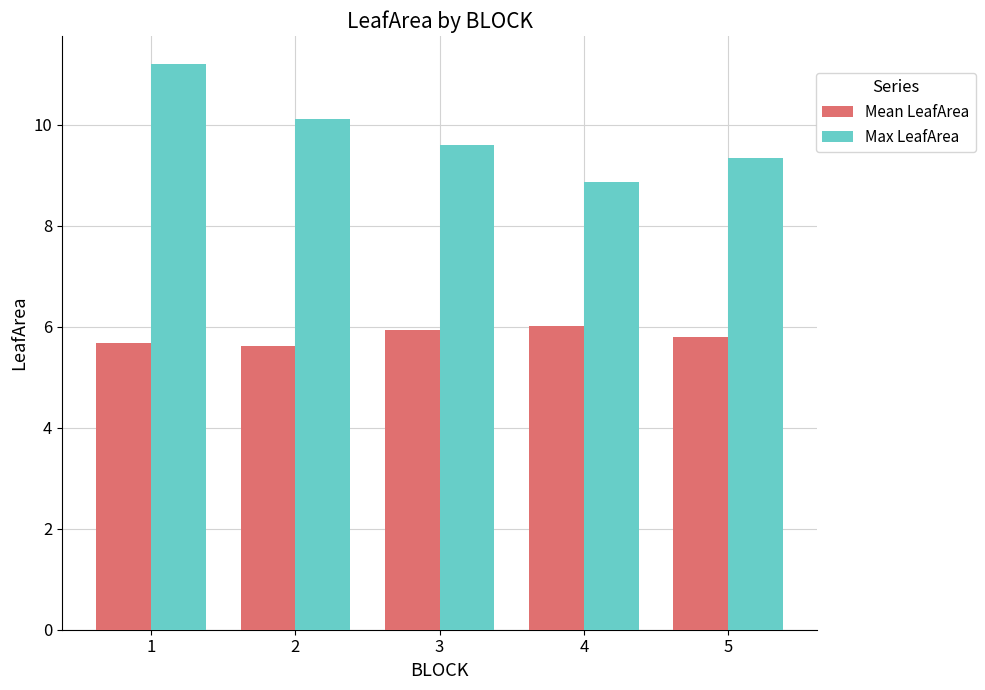

Read the Max LeafArea value at 2.

10.1